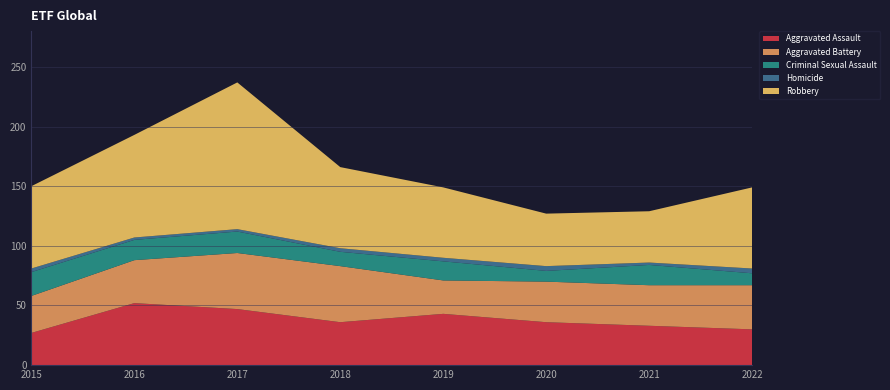

Reading left to right, list all the values displayed in this chart.

Aggravated Assault: 2015=27	2016=52	2017=47	2018=36	2019=43	2020=36	2021=33	2022=30
Aggravated Battery: 2015=31	2016=36	2017=47	2018=47	2019=28	2020=34	2021=34	2022=37
Criminal Sexual Assault: 2015=20	2016=17	2017=18	2018=12	2019=16	2020=9	2021=17	2022=10
Homicide: 2015=3	2016=2	2017=2	2018=3	2019=3	2020=4	2021=2	2022=4
Robbery: 2015=69	2016=86	2017=123	2018=68	2019=59	2020=44	2021=43	2022=68